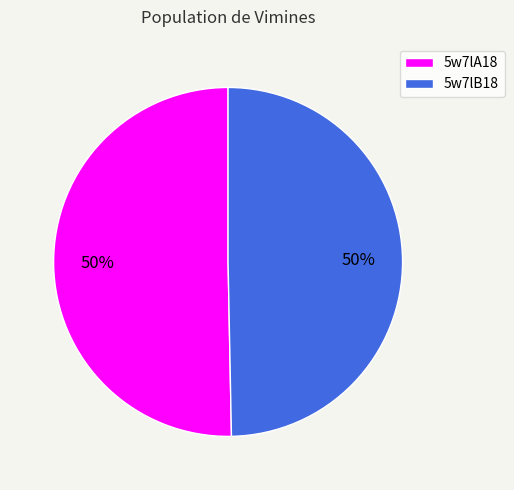

Count the number of slices in the pie.

2